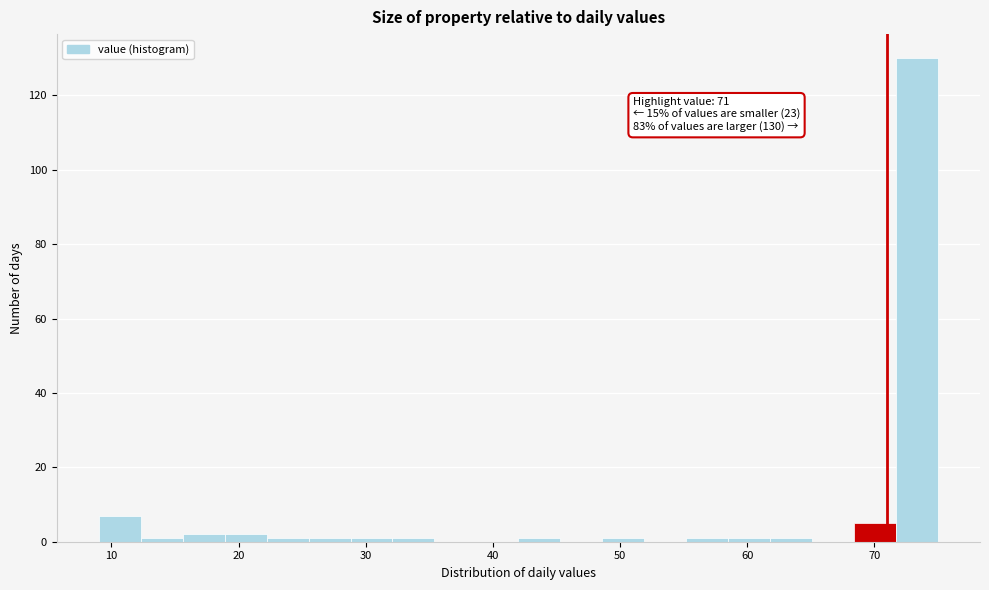

Around what value on the x-axis is the tallest bar? Give the approximate position of its centre, as read against the axis.

73